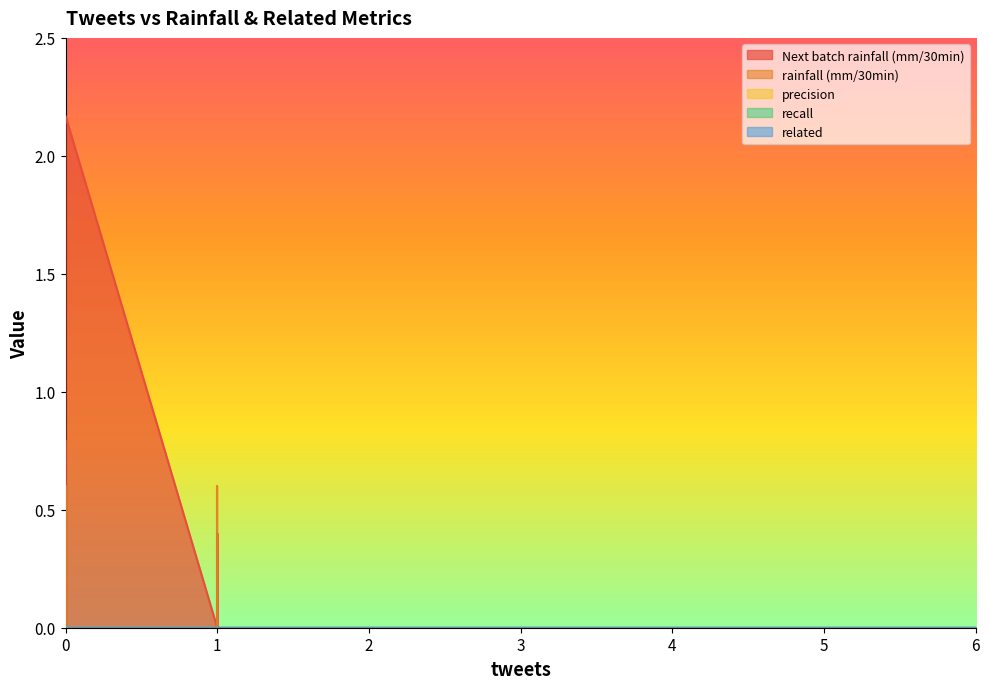

Reading left to right, what are all the values shown in this chart?

Next batch rainfall (mm/30min): 0.0	0.0	0.4	0.0	0.0	0.0	0.0	0.0	0.0	0.0	0.8	0.0	0.0	0.0	0.4	0.0	0.0	2.2	0.0	0.0
rainfall (mm/30min): 0.0	0.0	0.6	0.0	0.0	0.0	0.0	0.0	0.0	0.0	0.6	0.0	0.0	0.2	0.0	0.0	0.0	0.0	0.0	0.0
precision: 0.0	0.0	0.0	0.0	0.0	0.0	0.0	0.0	0.0	0.0	0.0	0.0	0.0	0.0	0.0	0.0	0.0	0.0	0.0	0.0
recall: 0.0	0.0	0.0	0.0	0.0	0.0	0.0	0.0	0.0	0.0	0.0	0.0	0.0	0.0	0.0	0.0	0.0	0.0	0.0	0.0
related: 0.0	0.0	0.0	0.0	0.0	0.0	0.0	0.0	0.0	0.0	0.0	0.0	0.0	0.0	0.0	0.0	0.0	0.0	0.0	0.0